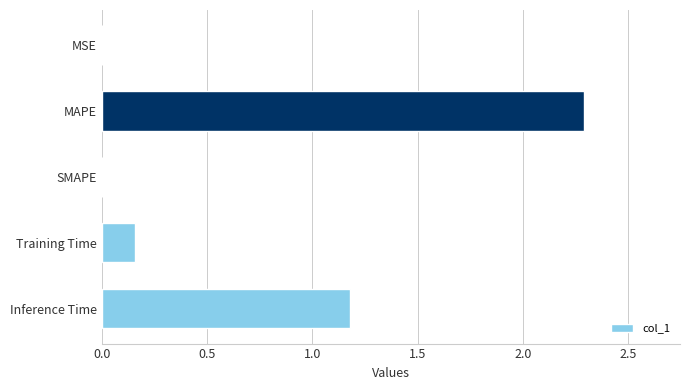

Between MSE and Inference Time, which is larger?

Inference Time